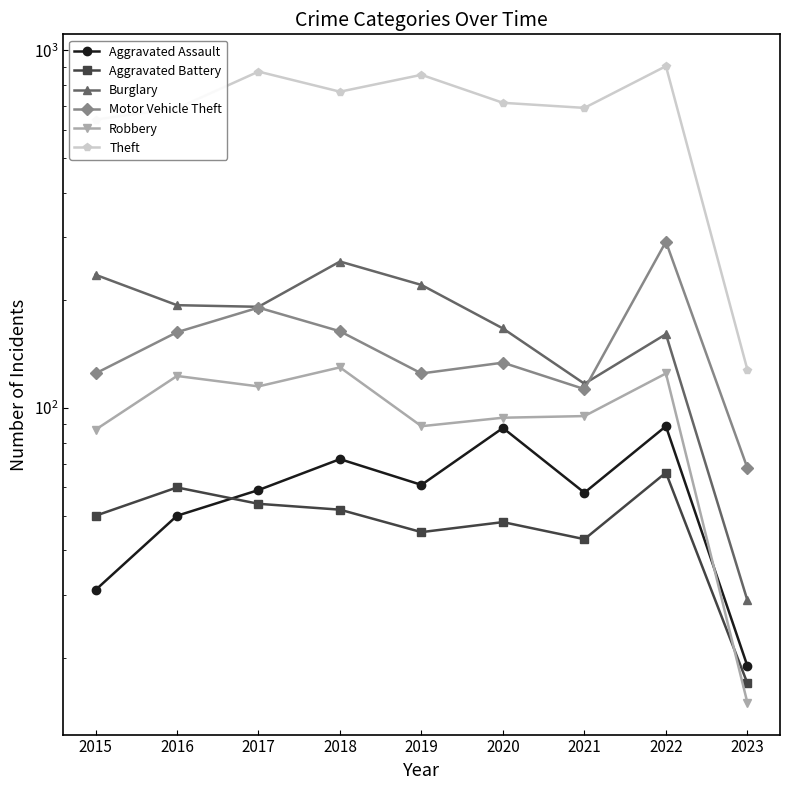

Which series ends up on top after the final intersection of Robbery and Aggravated Assault?

Aggravated Assault